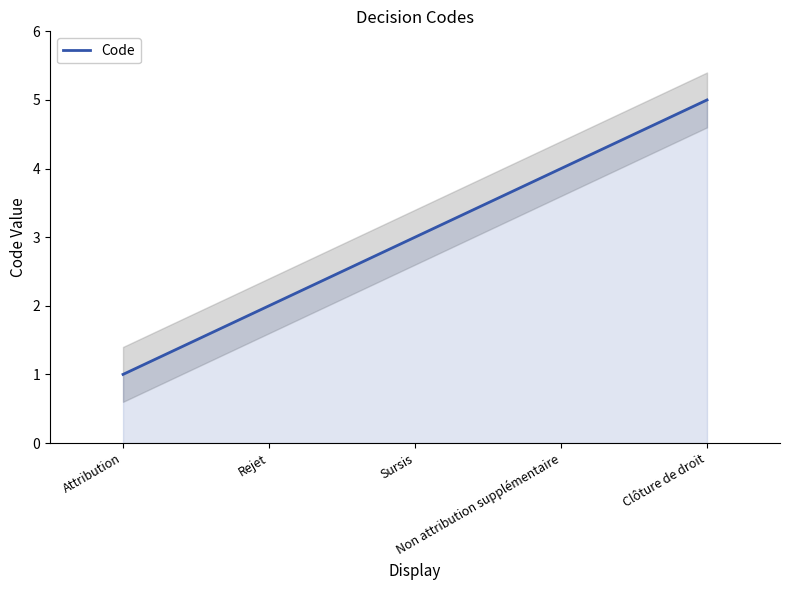

Reading left to right, list all the values displayed in this chart.

Attribution=1	Rejet=2	Sursis=3	Non attribution supplémentaire=4	Clôture de droit=5